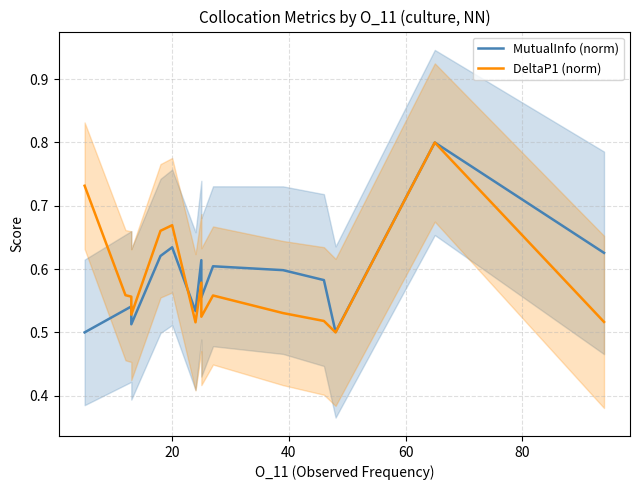

Reading left to right, list all the values displayed in this chart.

MutualInfo (norm): 0.5	0.5	0.5	0.5	0.6	0.6	0.5	0.6	0.6	0.6	0.6	0.6	0.5	0.8	0.6
DeltaP1 (norm): 0.7	0.6	0.6	0.5	0.7	0.7	0.5	0.6	0.5	0.6	0.5	0.5	0.5	0.8	0.5